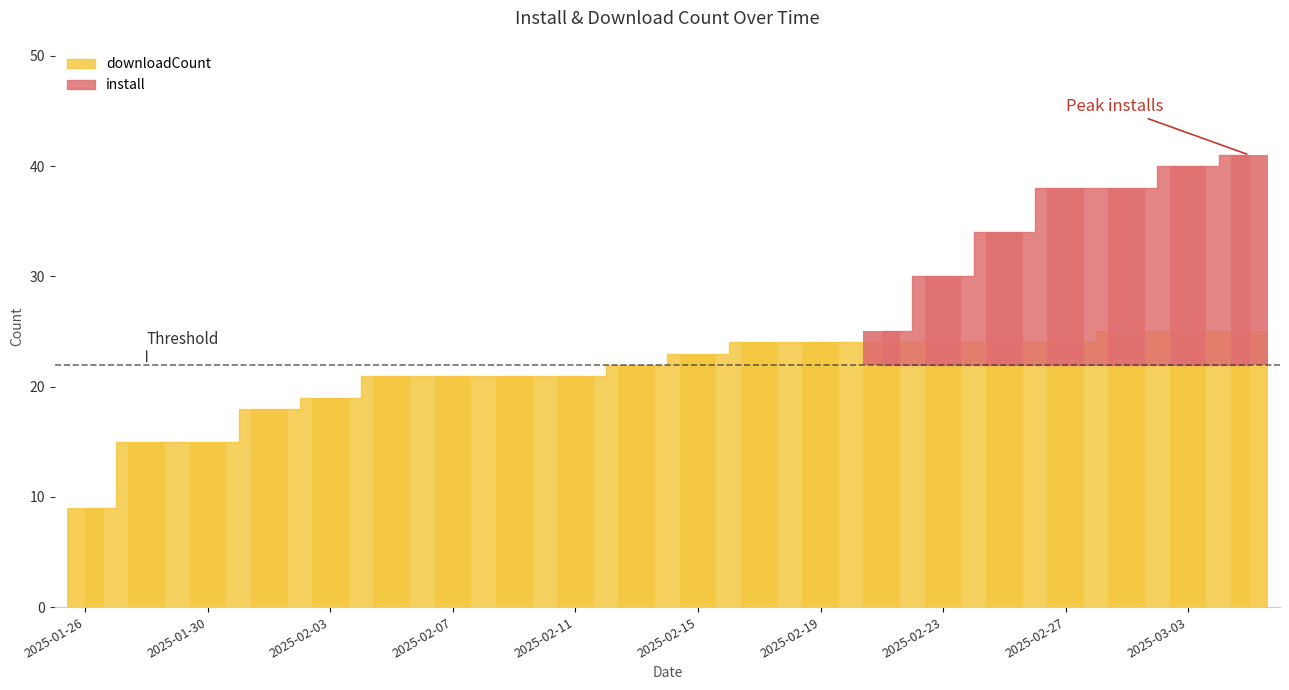

What is the difference between the values at 2025-02-01 and 2025-02-03?

1